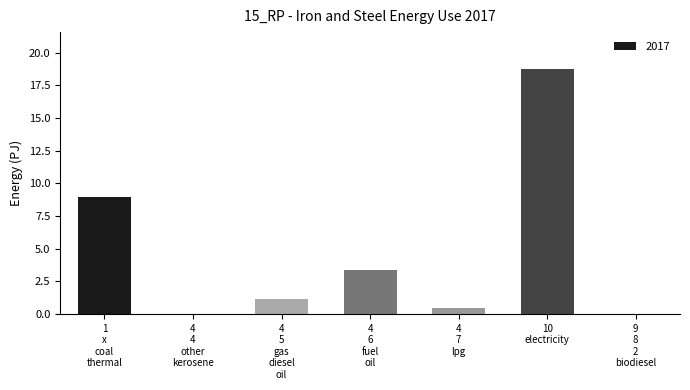

What is the sum of all values?

32.7